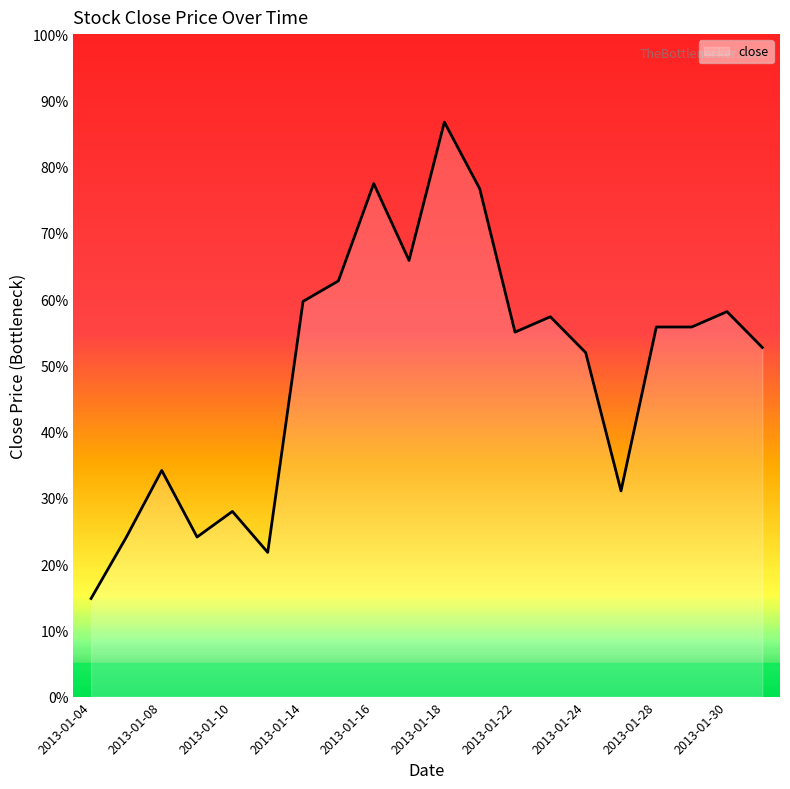

Where is the first local minimum?

2013-01-09